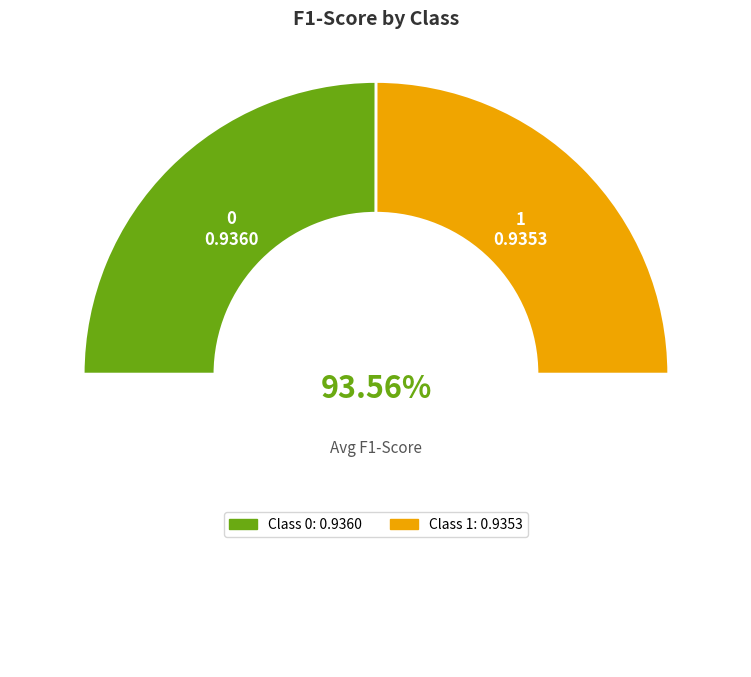

What percentage is the 0 slice, to the nearest percent?

50%